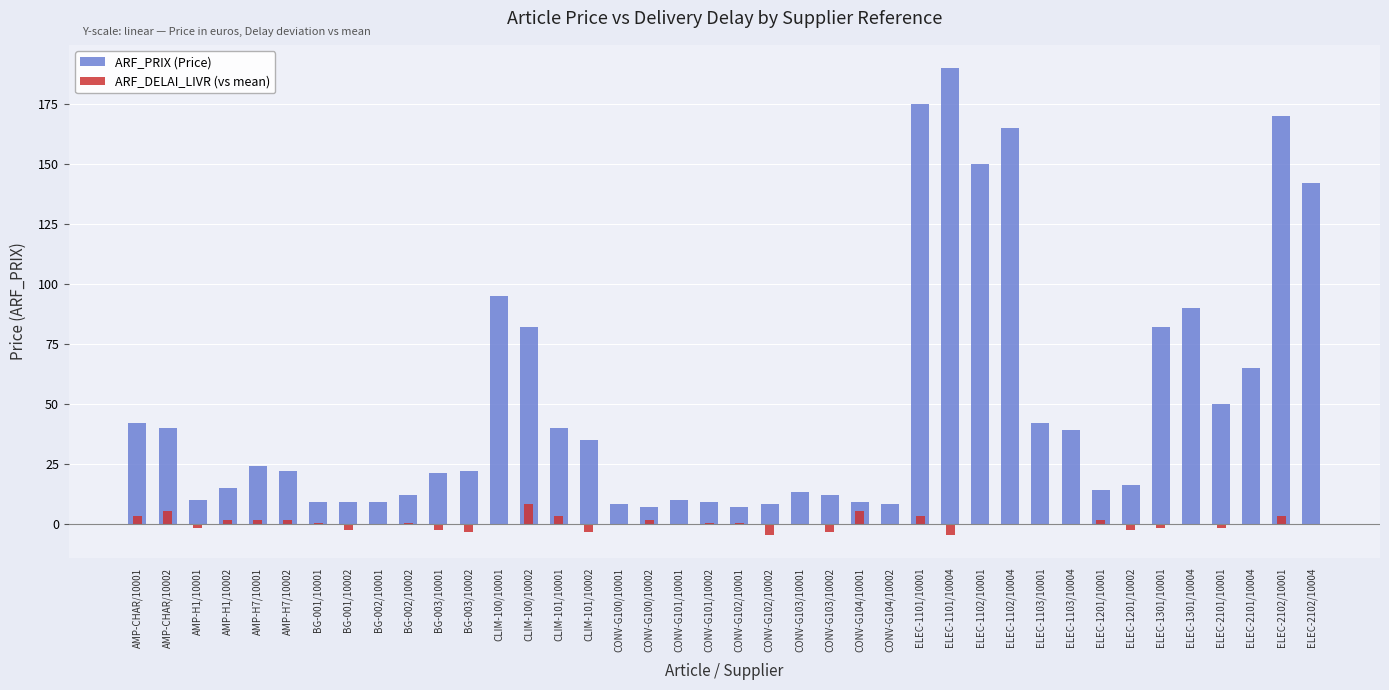

What is the maximum value for ARF_DELAI_LIVR (vs mean)?

8.4